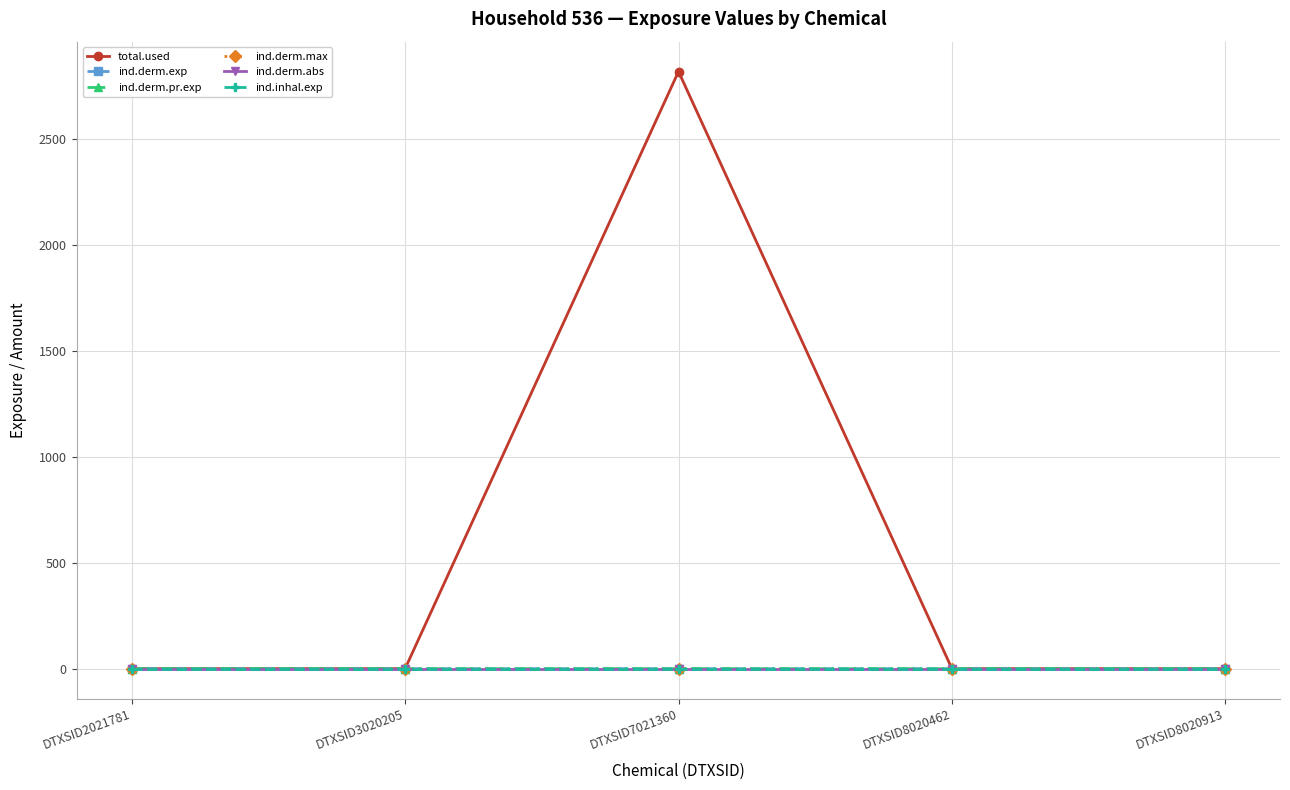

Is it true that ind.derm.abs equals -0.0 at DTXSID8020462?

False